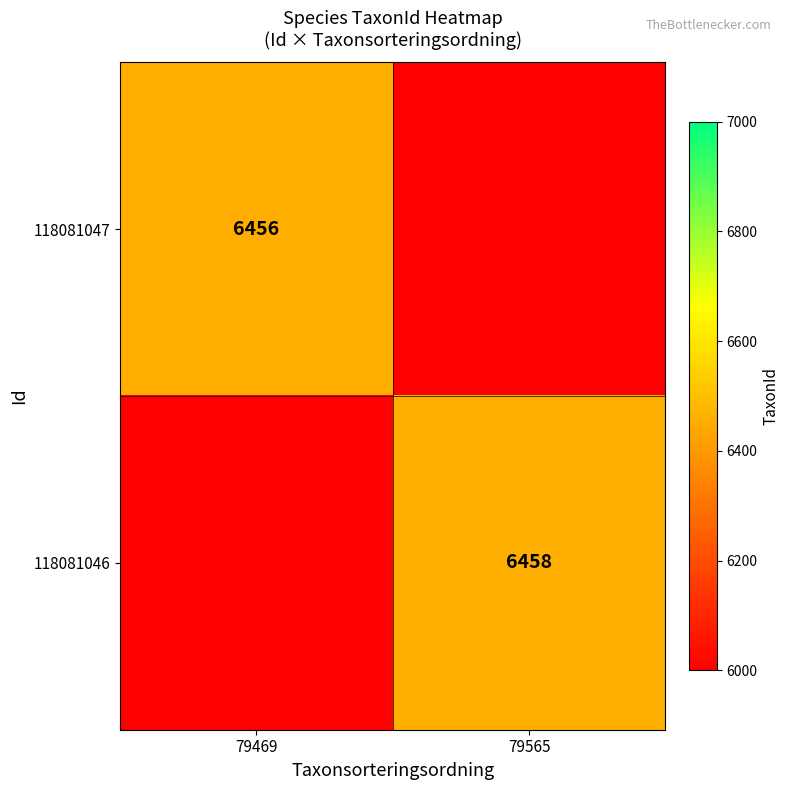

Which has a higher value, 79469 or 79565?

79565